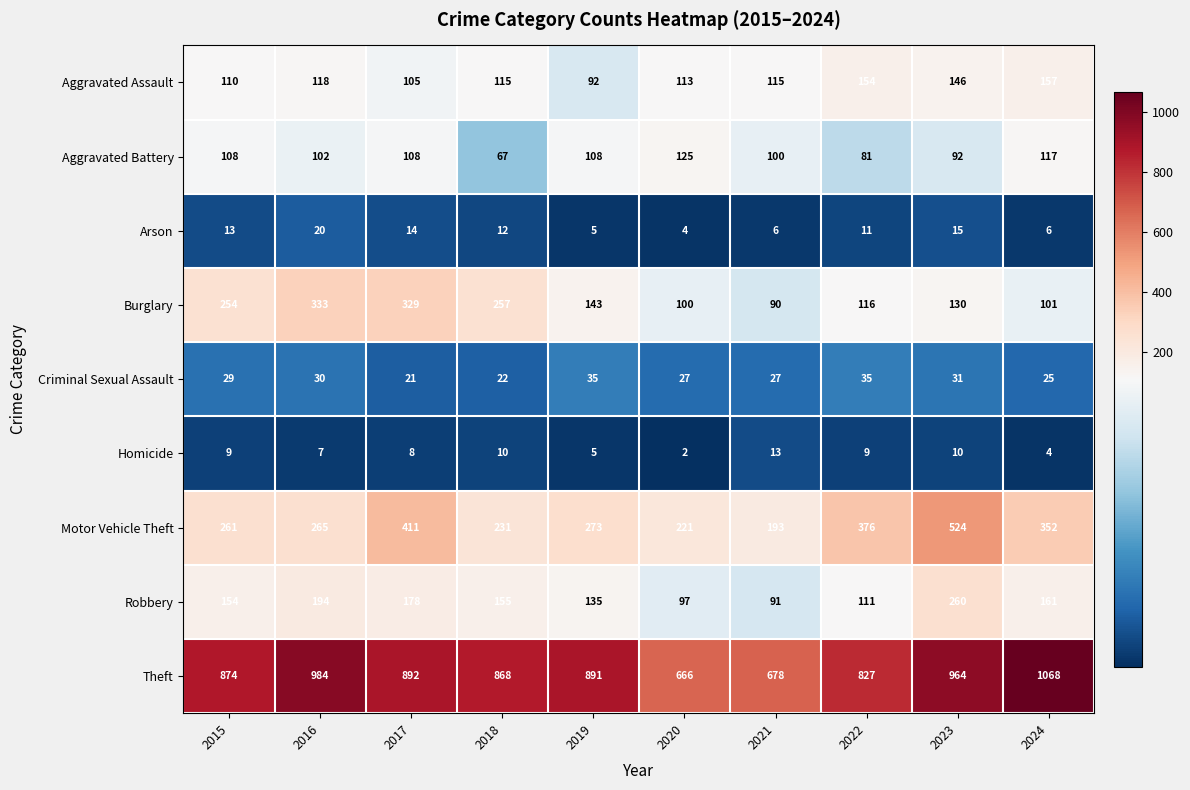

How many values in the Motor Vehicle Theft series are below 273?

5